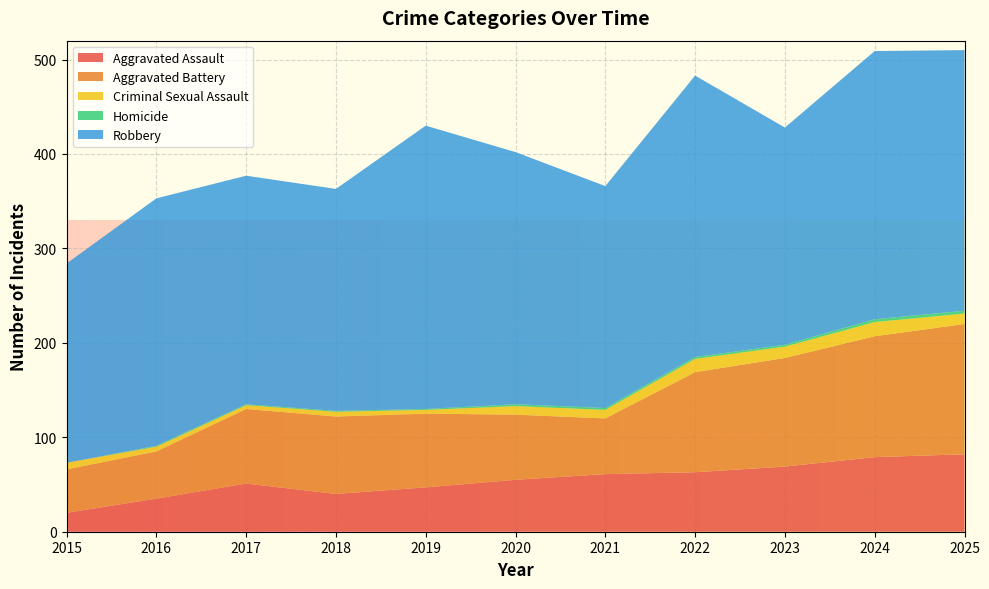

Reading left to right, list all the values displayed in this chart.

Aggravated Assault: 20	35	51	40	47	55	61	63	69	79	82
Aggravated Battery: 46	50	79	82	78	69	59	106	115	128	138
Criminal Sexual Assault: 7	5	4	5	4	9	9	14	12	15	11
Homicide: 0	1	1	1	1	2	2	2	2	3	3
Robbery: 211	262	242	235	300	267	235	298	230	284	276